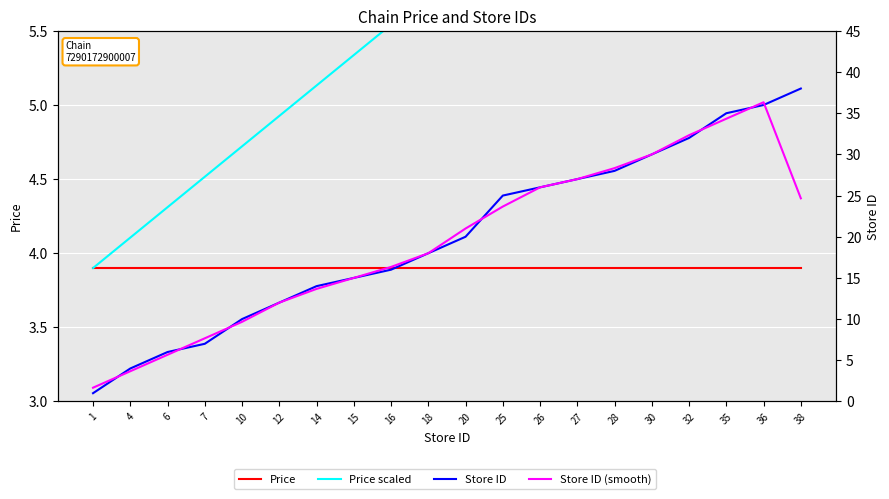

How many lines are shown in the chart?

4